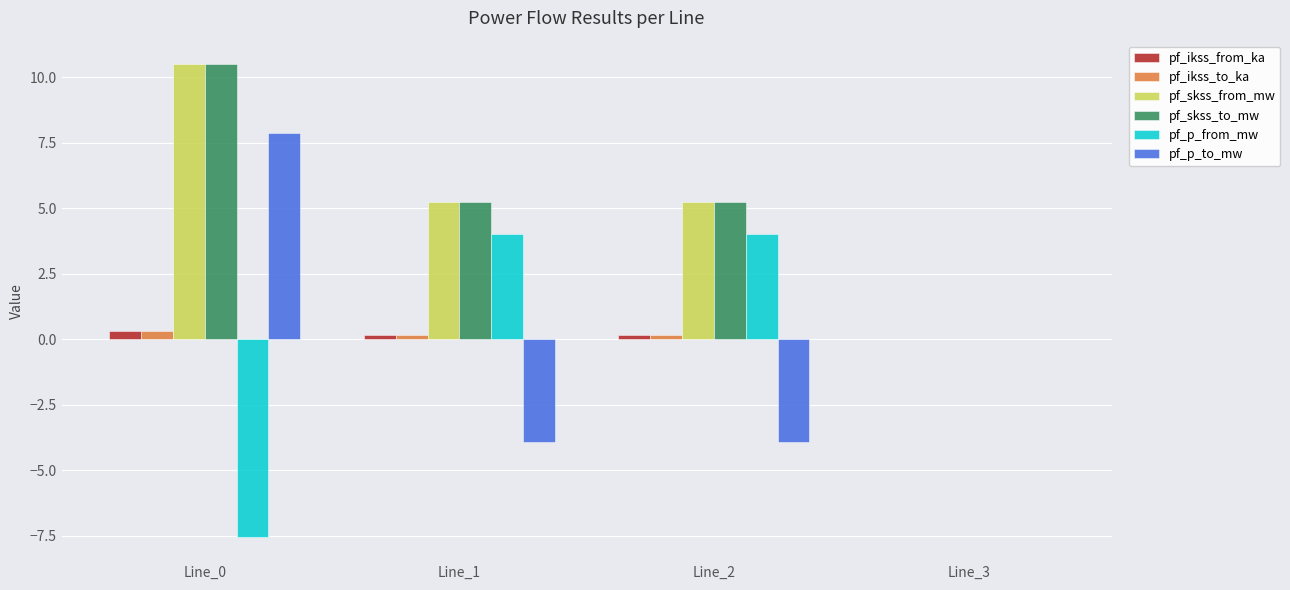

Is the value of pf_p_to_mw at Line_3 greater than the value of pf_p_from_mw at Line_1?

No